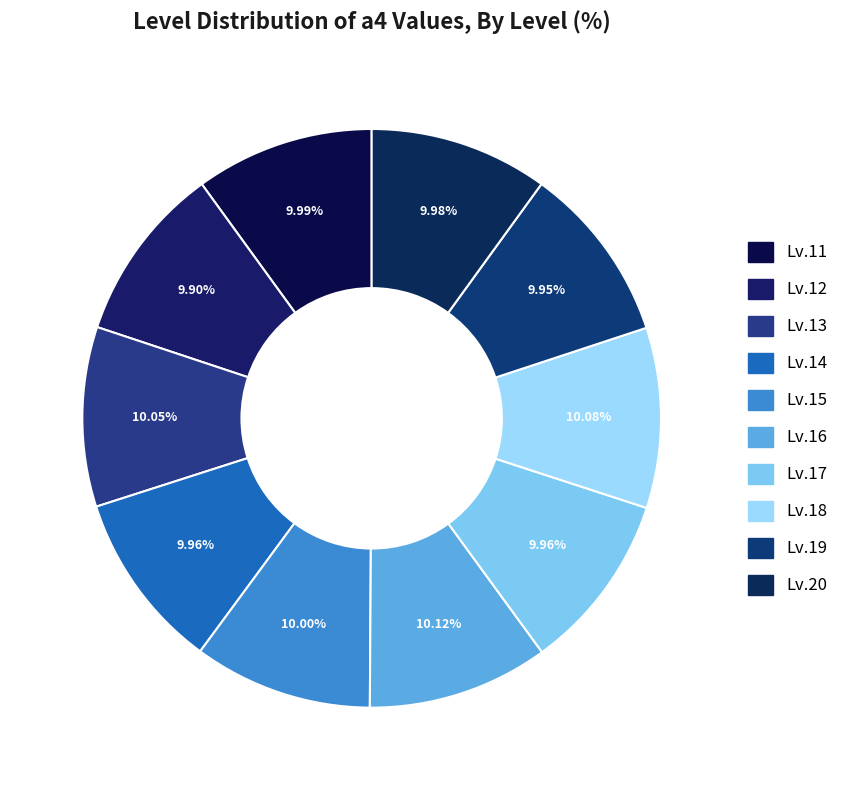

Is it true that Lv.12 is 10% of the pie?

True